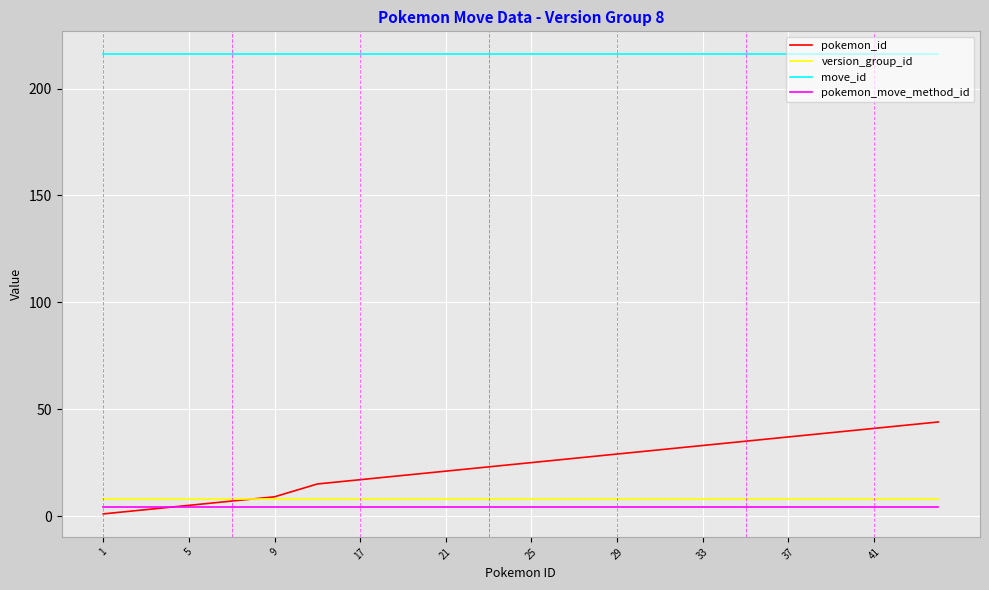

What is the greatest value displayed?

216